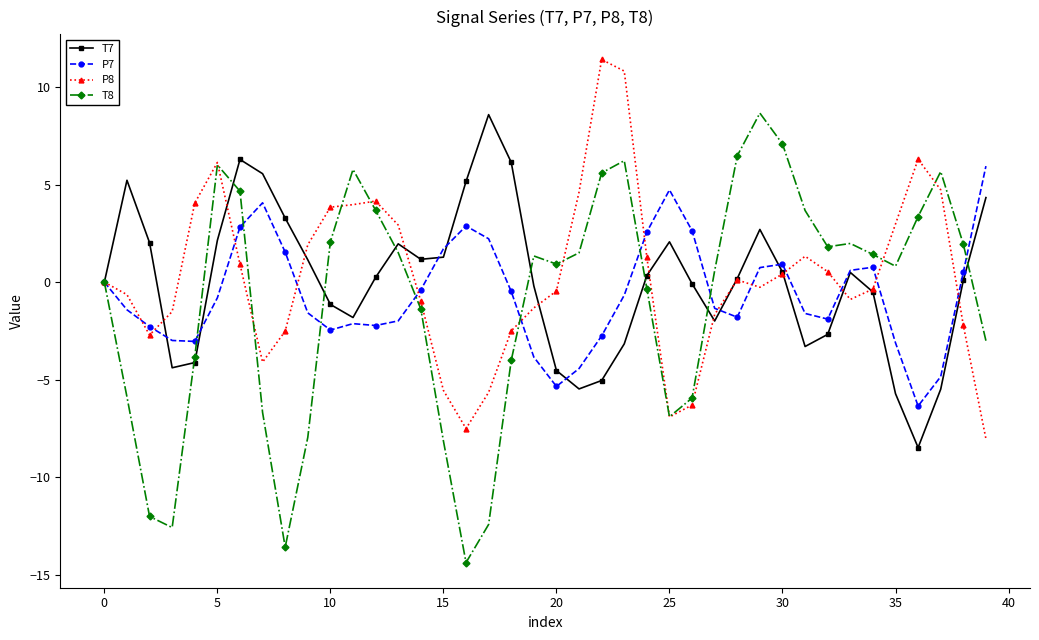

What is the difference between the maximum and minimum values in the P8 series?

19.4